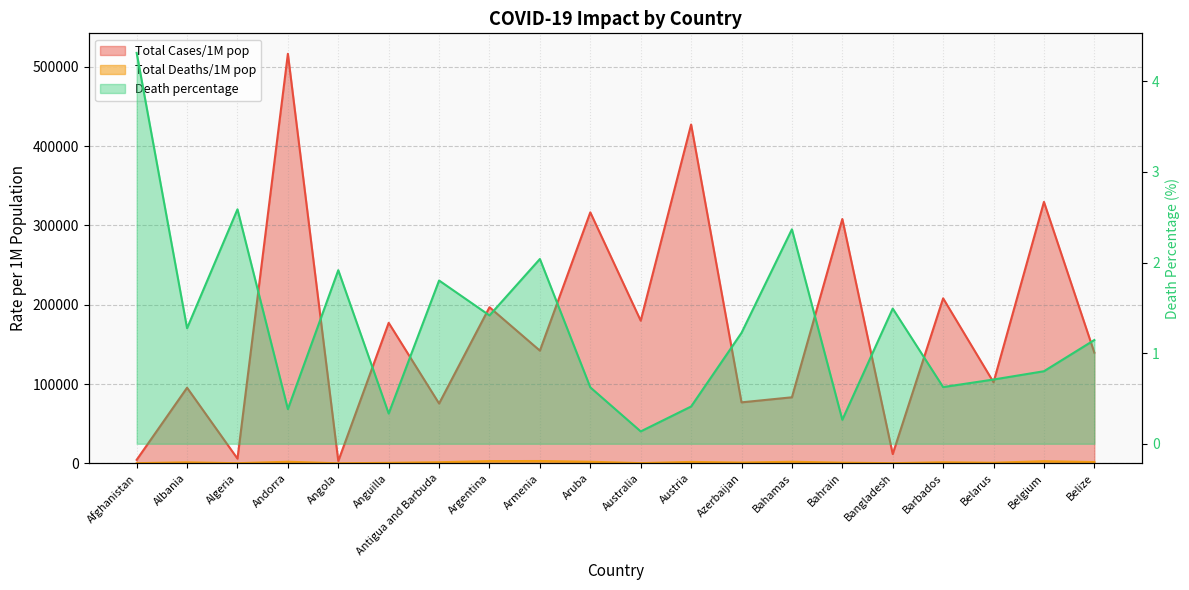

What is the label of the 10th point from the right?

Australia